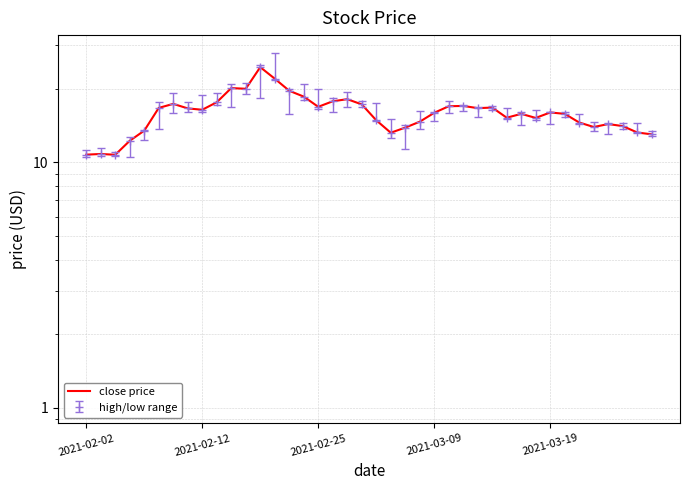

How many distinct data groups are displayed?

1